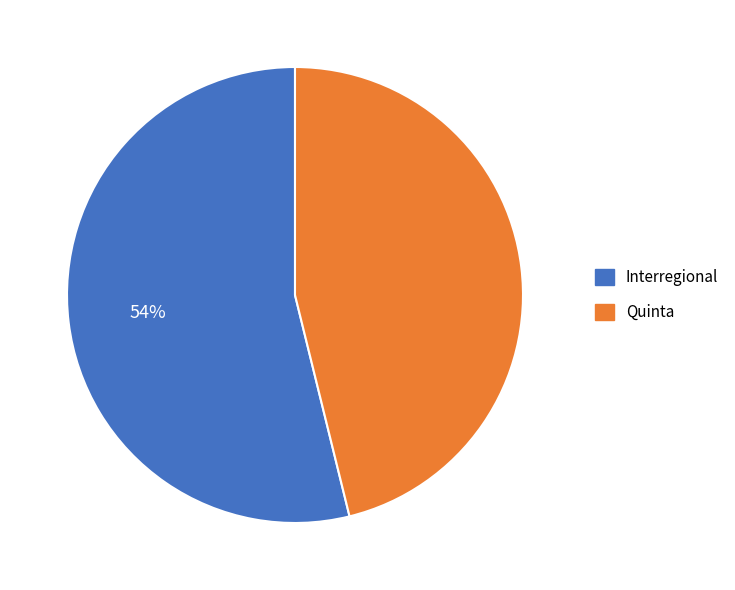

True or false: Interregional accounts for 54% of the total.

True